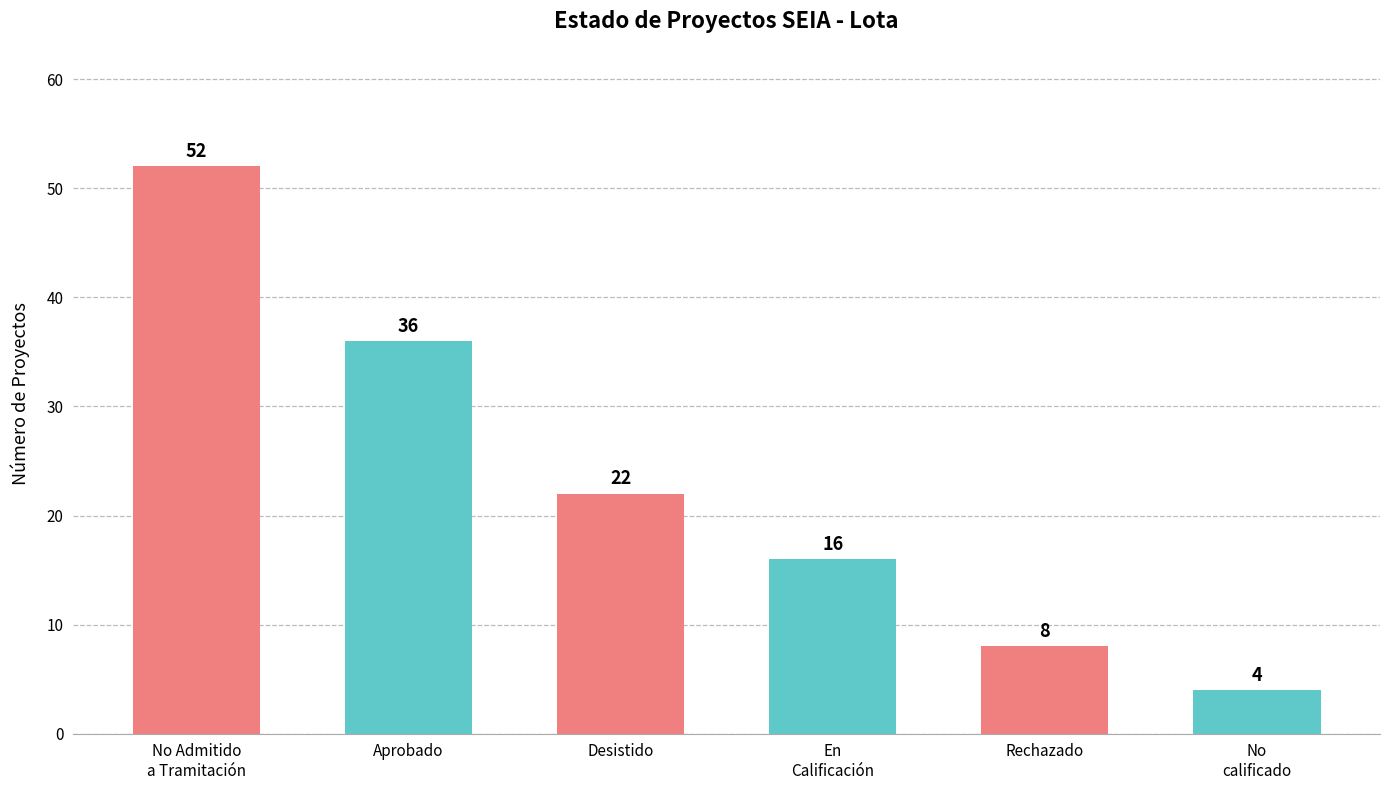

What is the maximum value shown in the chart?

52